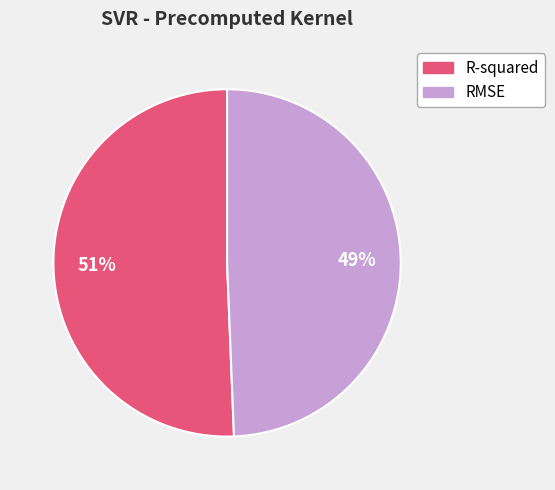

Which category accounts for the majority?

R-squared